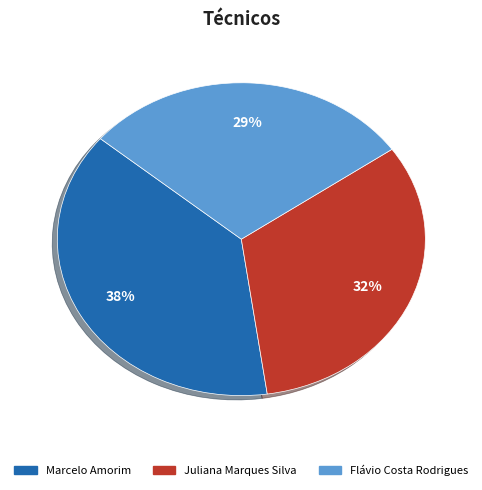

To the nearest percent, what percentage of the pie is Flávio Costa Rodrigues?

29%